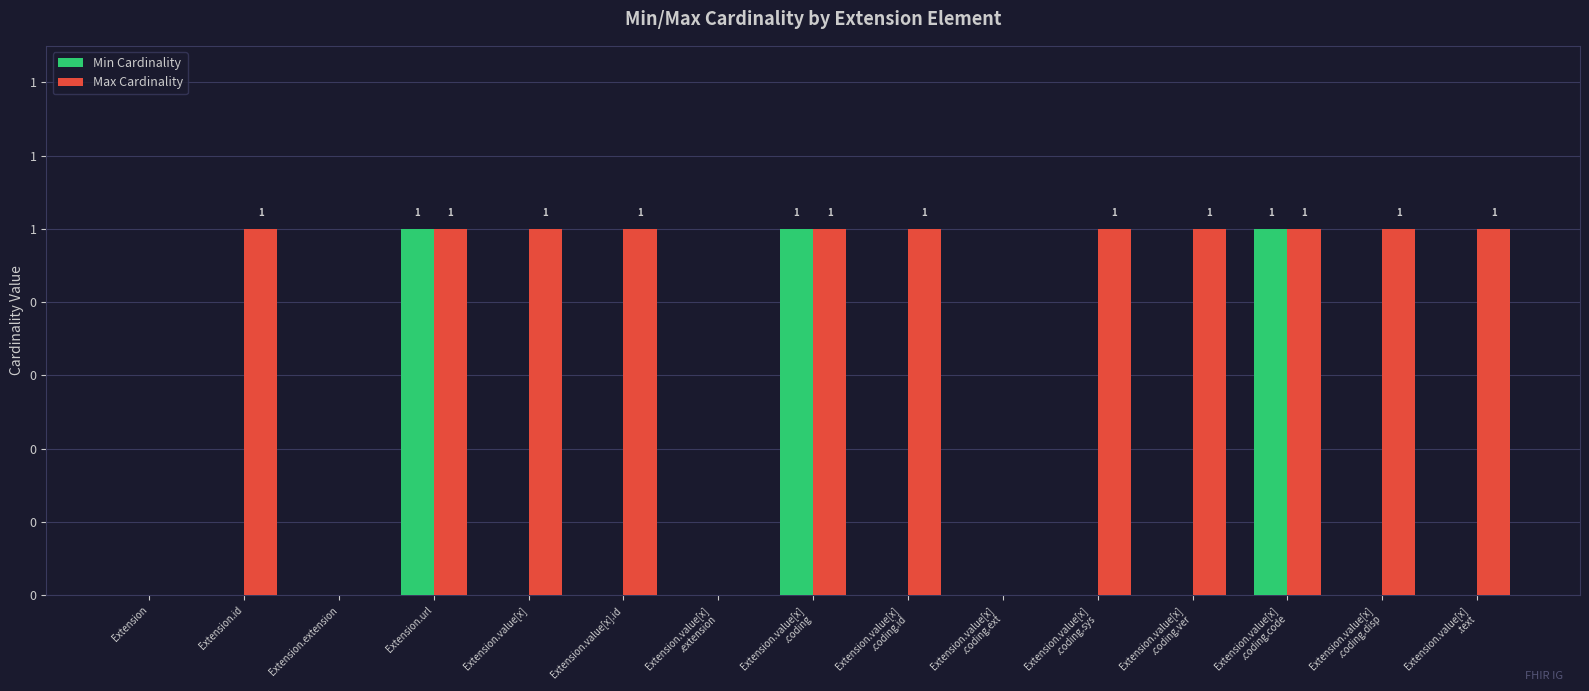

Which label corresponds to the smallest value in the chart?

Extension